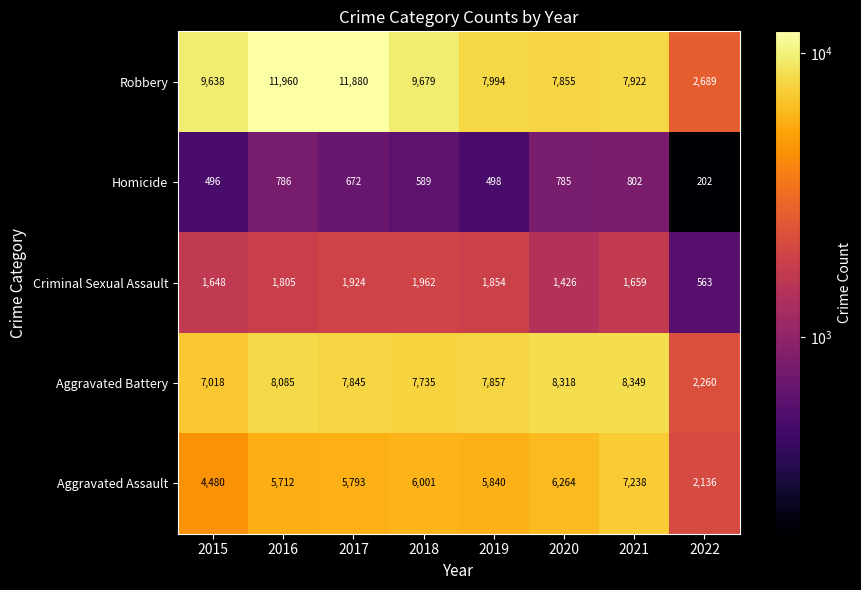

Which category has the highest value in the Aggravated Battery series?

2021